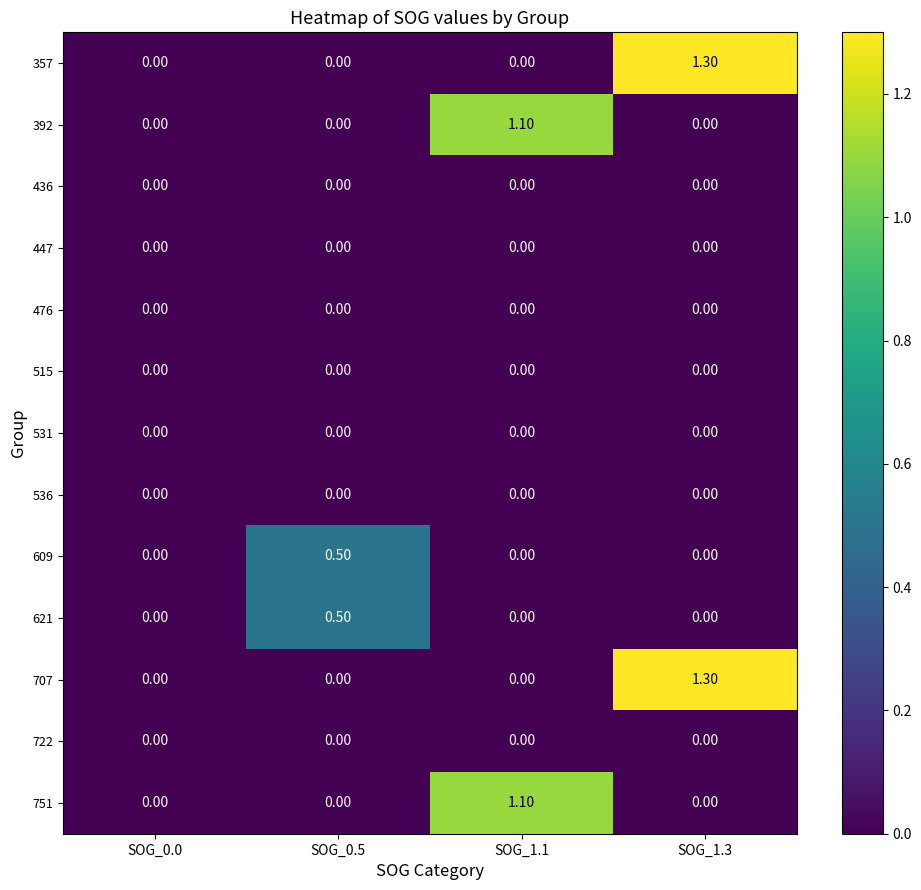

At which category is the sum across all series the highest?

SOG_1.3